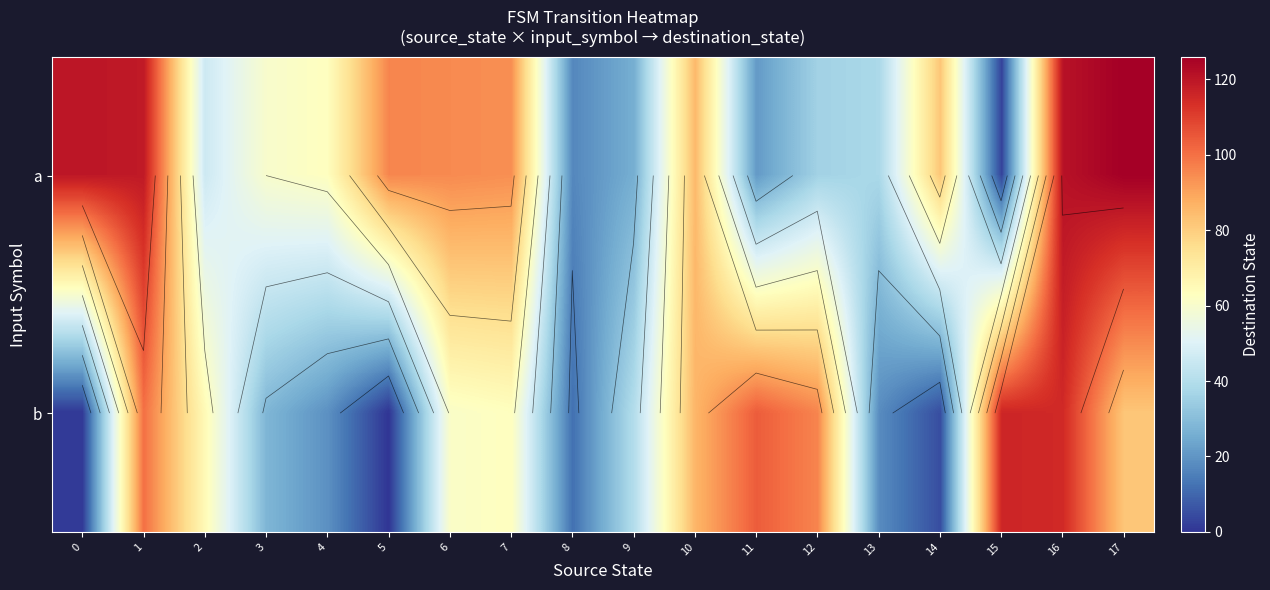

How many values in the b series are below 63?

9